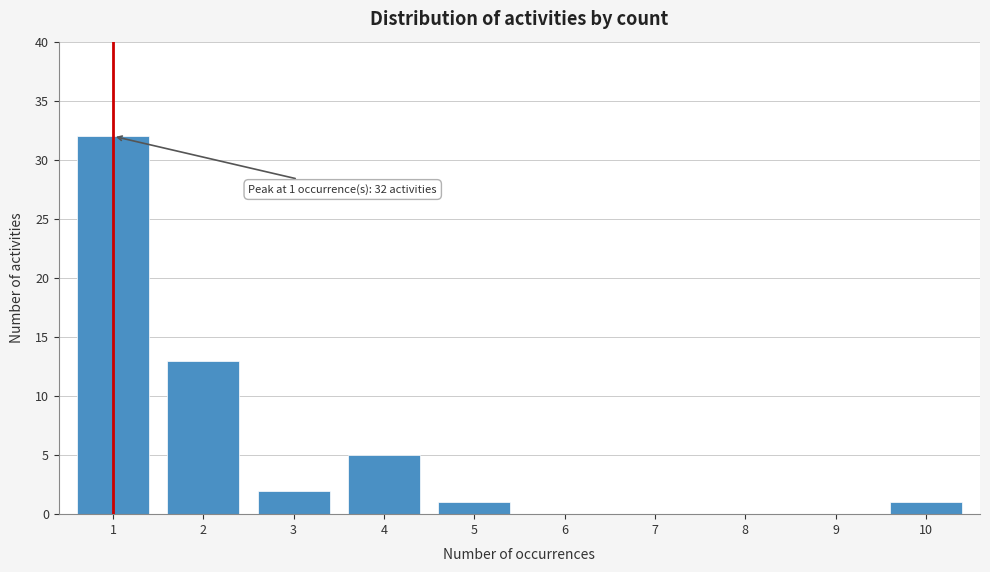

Reading left to right, extract all data points from this chart.

1=32	2=13	3=2	4=5	5=1	6=0	7=0	8=0	9=0	10=1